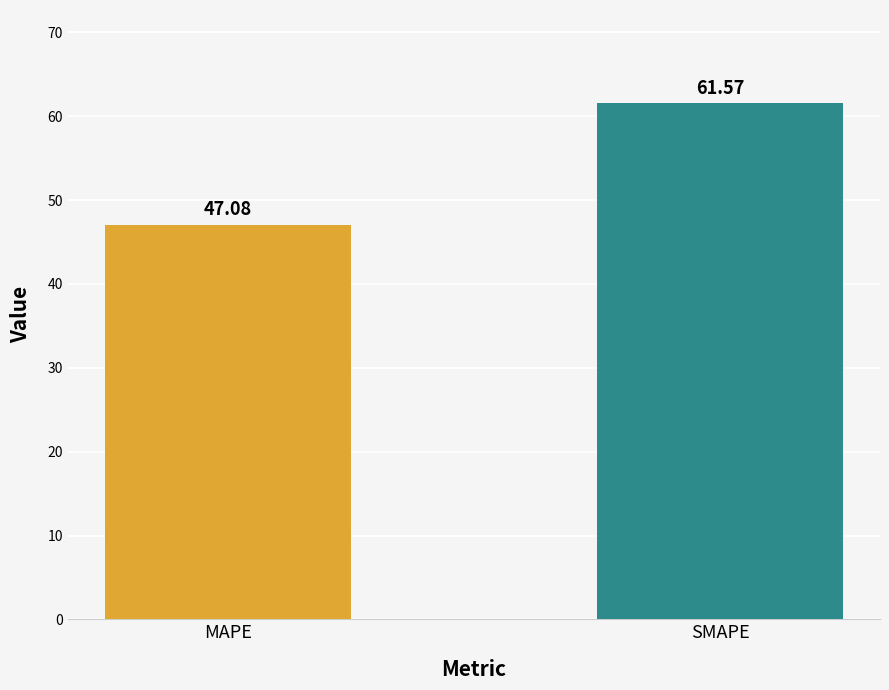

Which category has the highest value across all series?

SMAPE